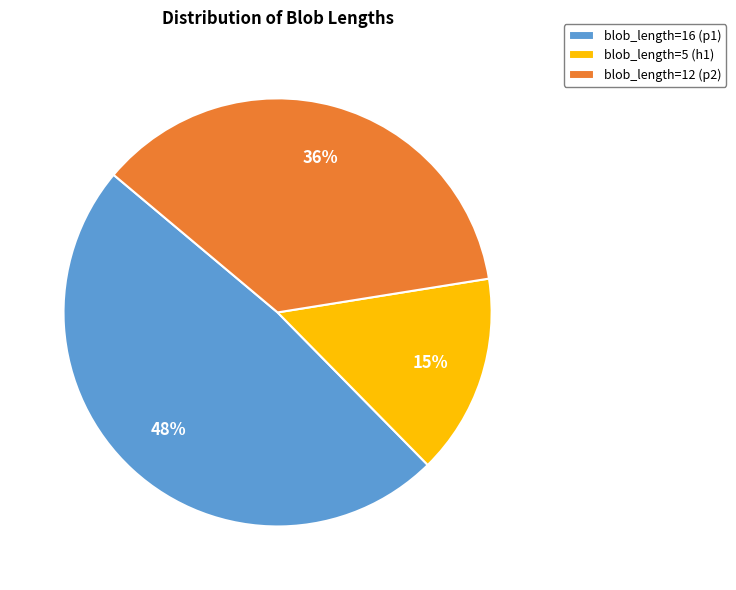

Which has a higher value, blob_length=16 (p1) or blob_length=12 (p2)?

blob_length=16 (p1)